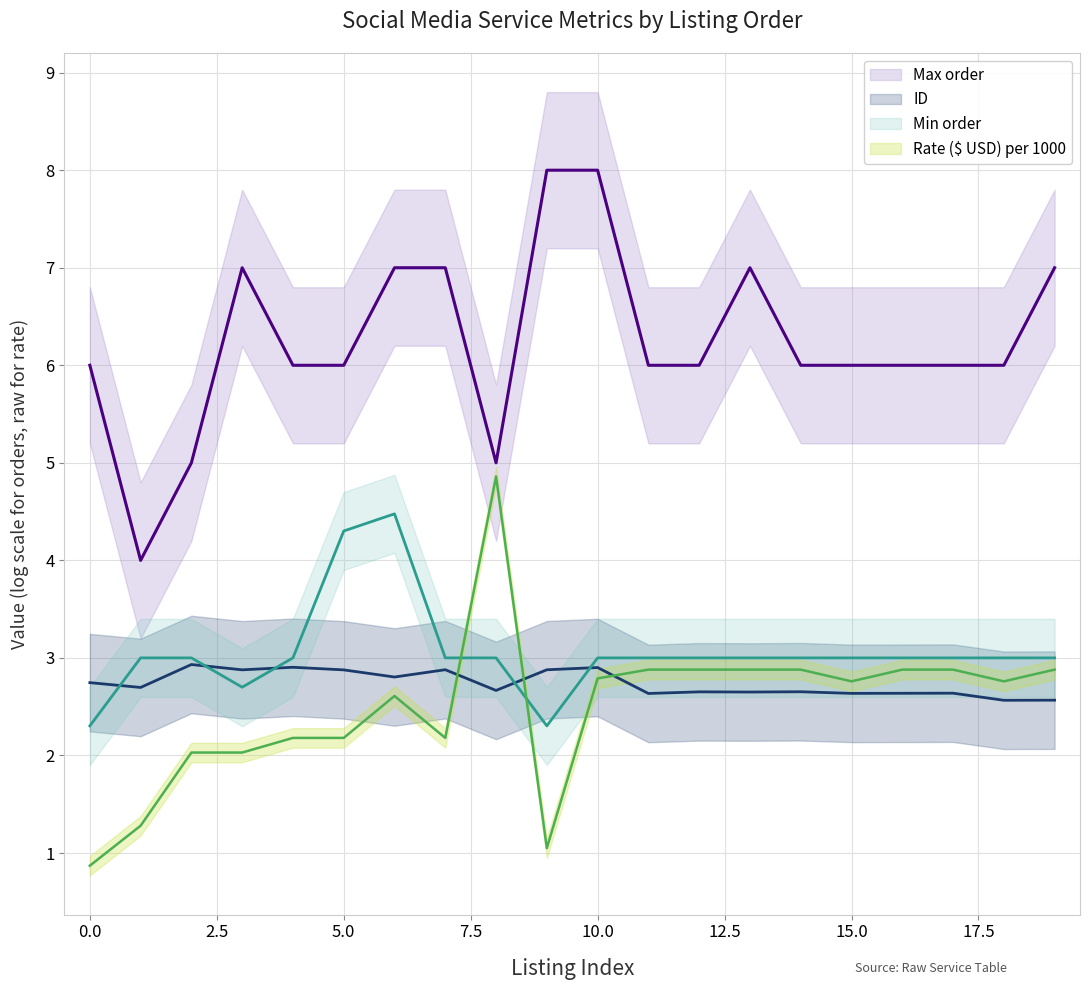

List the series in order of their peak value, lowest first.

ID, Min order, Rate ($ USD) per 1000, Max order